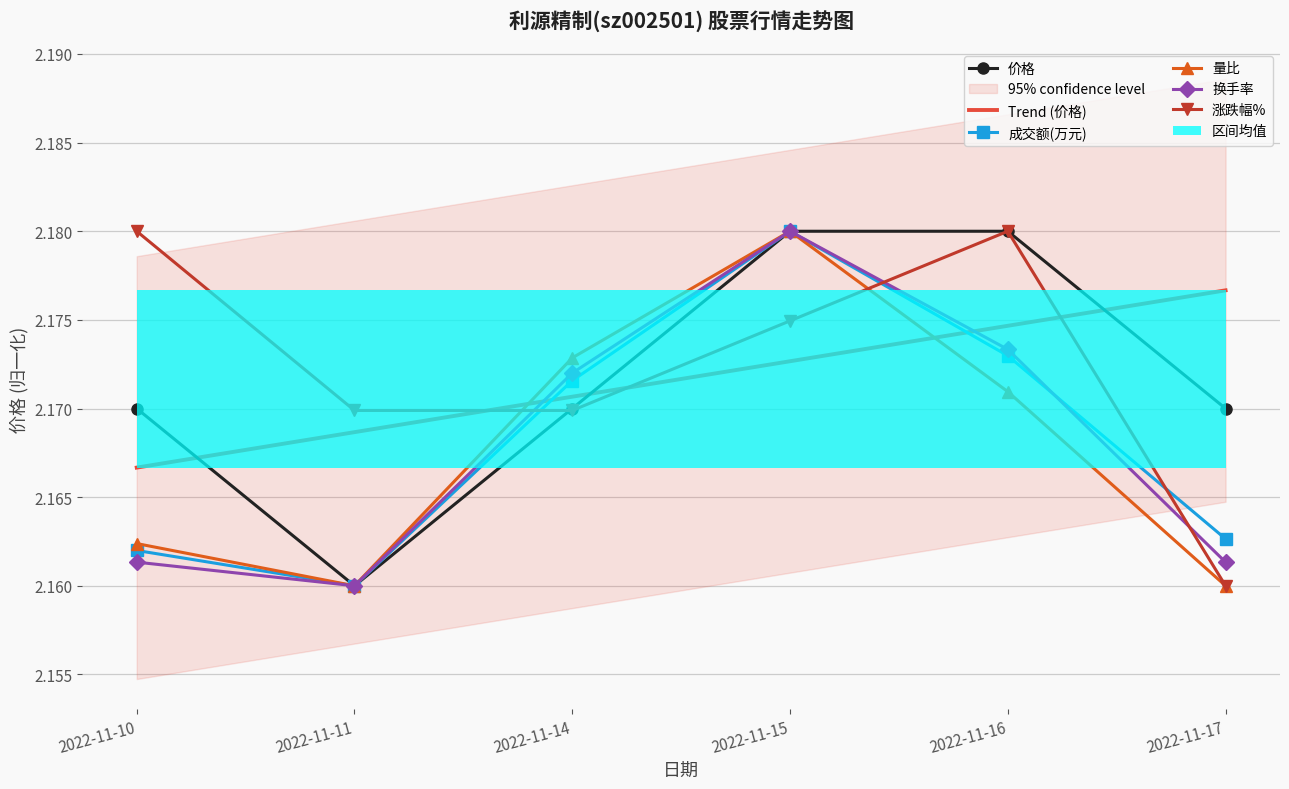

Rank the series at 2022-11-10 from highest to lowest value.

涨跌幅%, 价格, 量比, 成交额(万元), 换手率